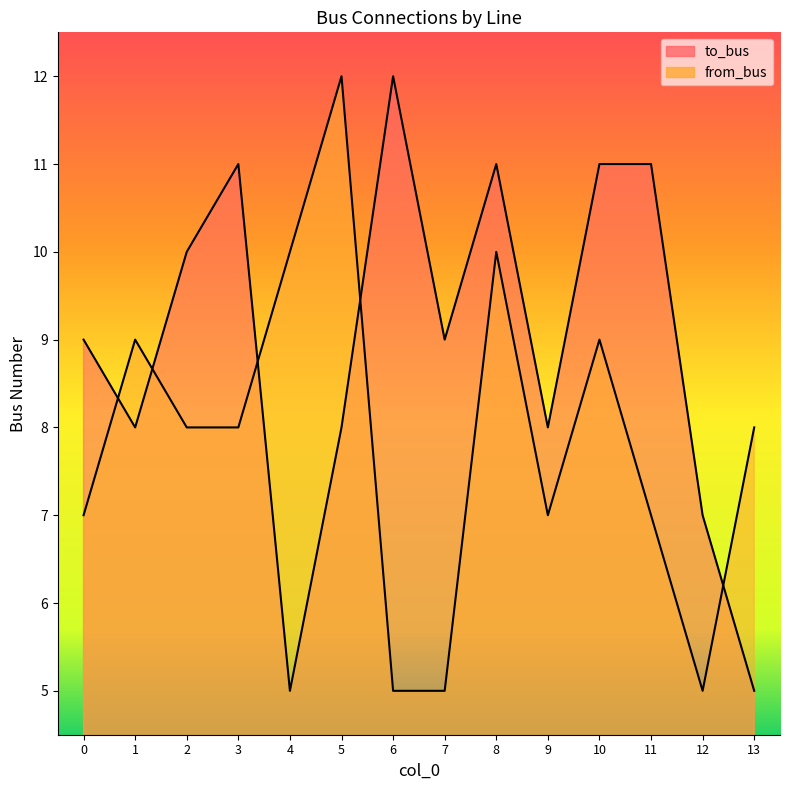

What is the value of the to_bus point at the 8th from the left?

9